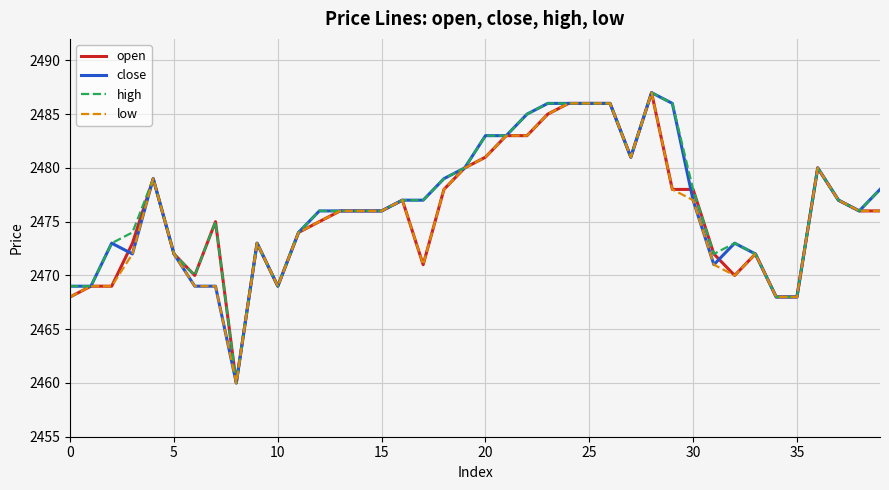

What is the maximum value shown in the chart?

2487